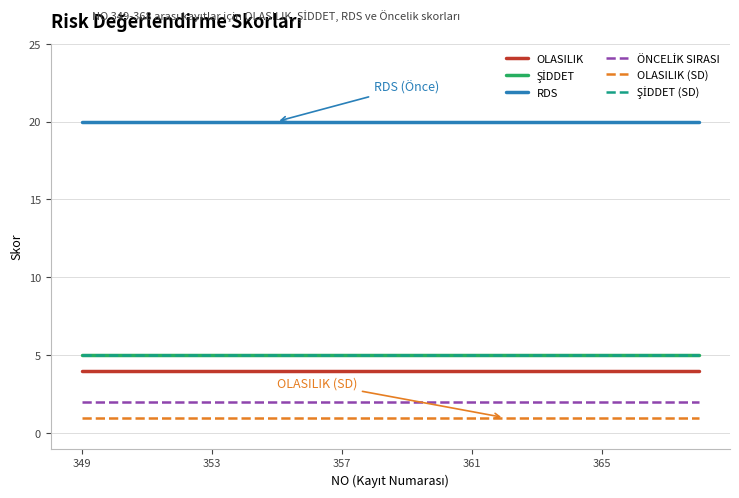

What is the maximum value shown in the chart?

20